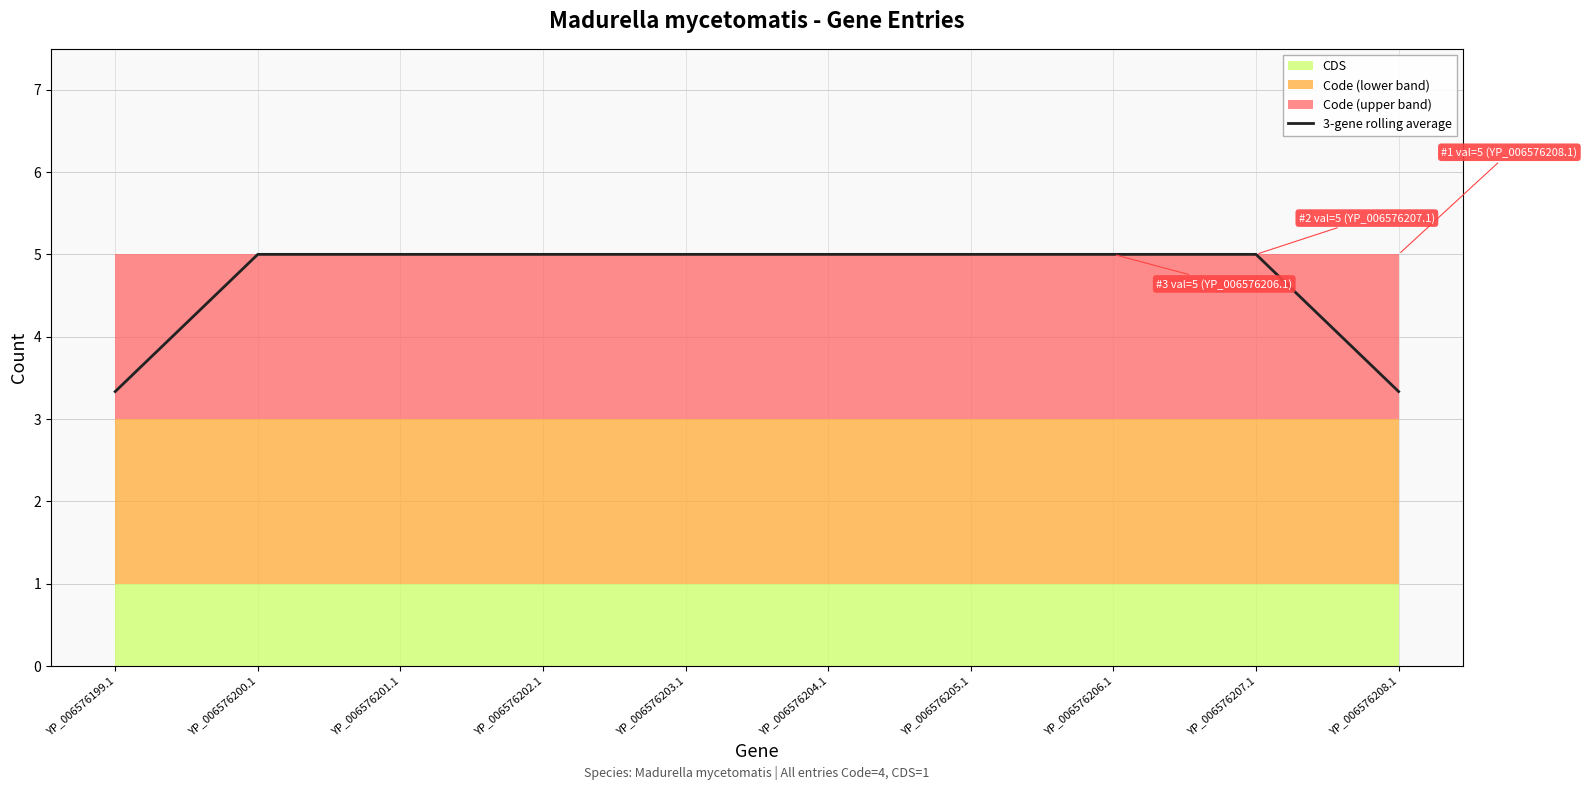

How many lines are shown in the chart?

1